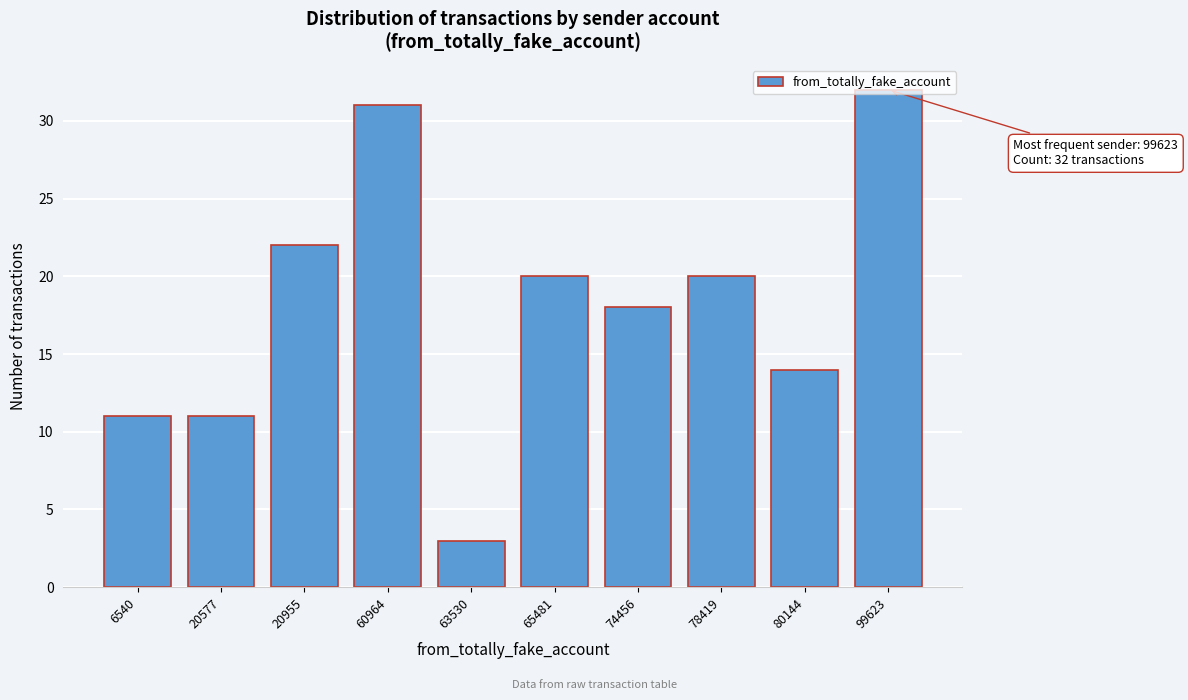

What is the change in value from 60964 to 74456?

-13